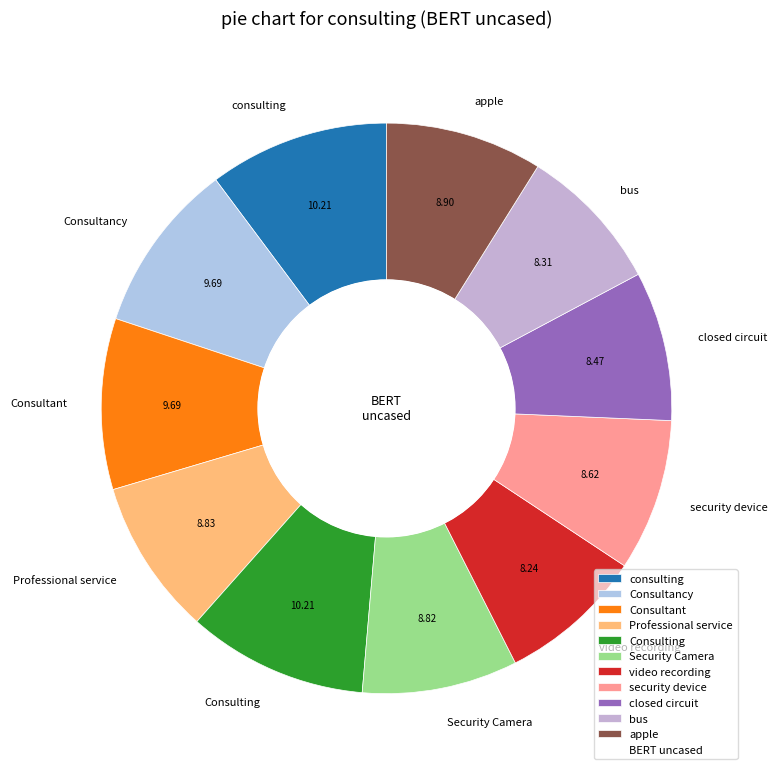

Is Security Camera the majority of the pie?

No